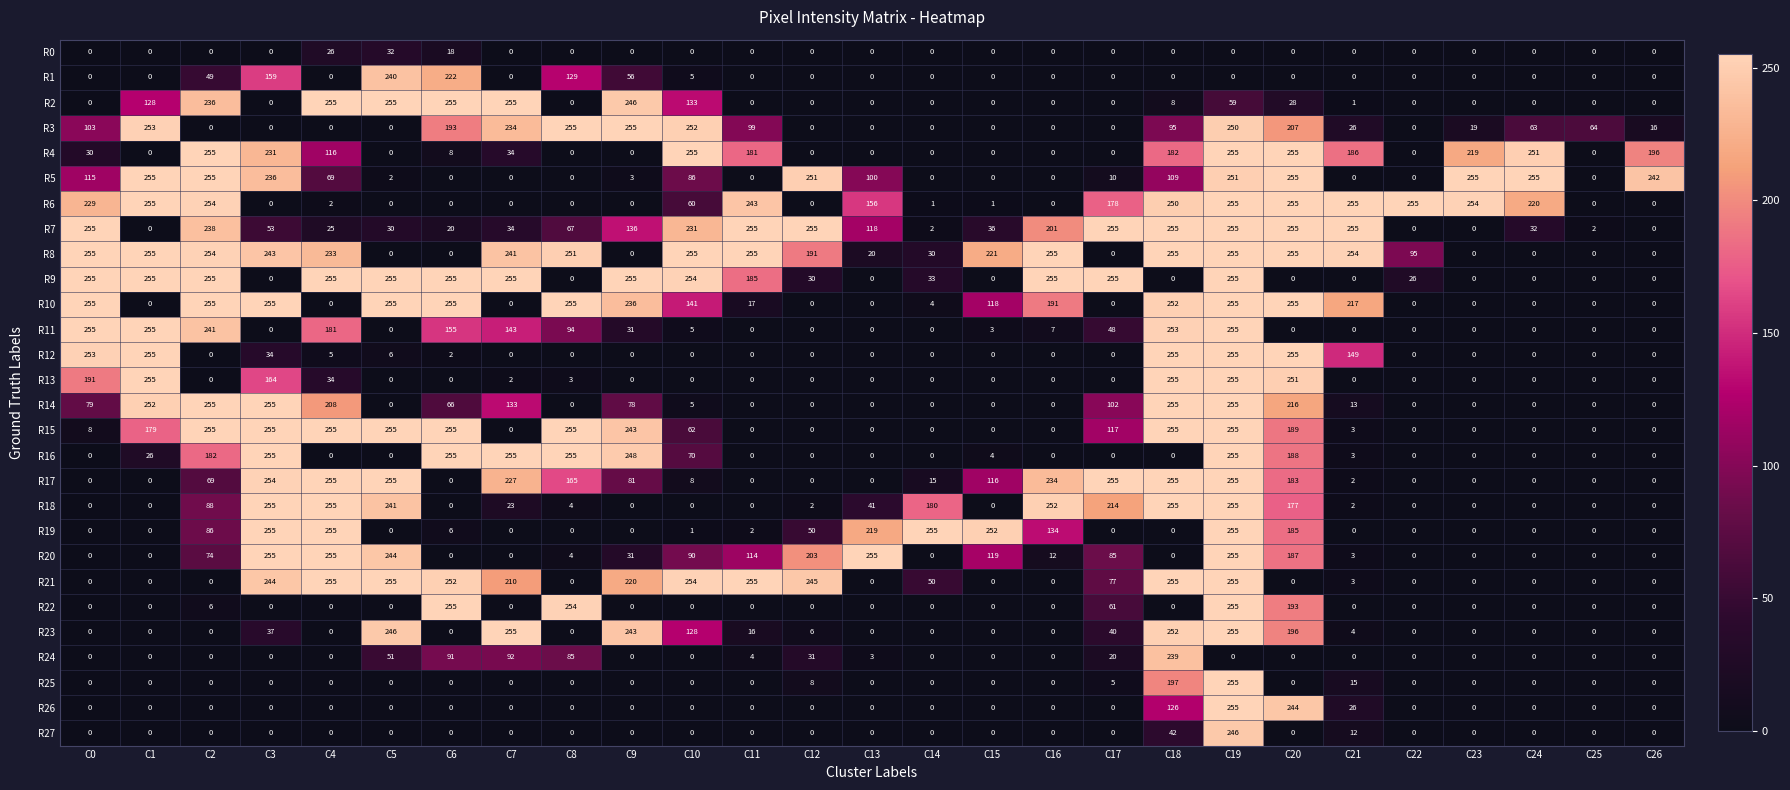

At which category is the sum across all series the highest?

C19